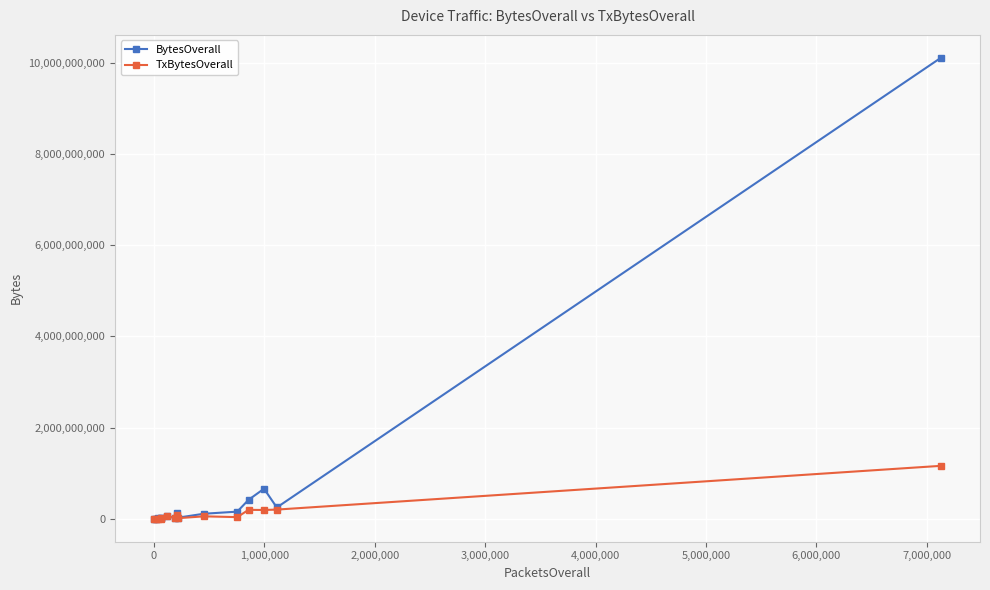

What is the maximum value for BytesOverall?

10106840484